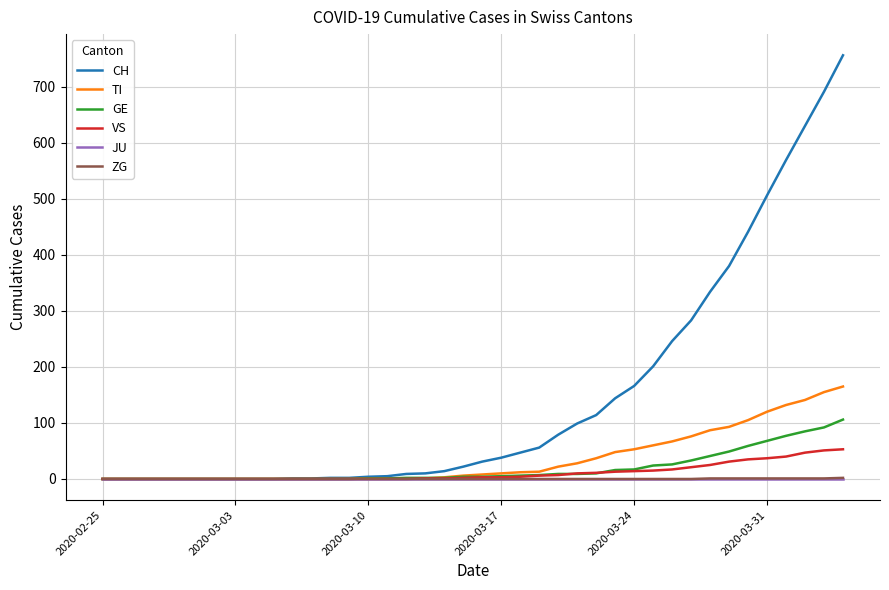

What is the difference between the second highest and second lowest values in the TI series?

155